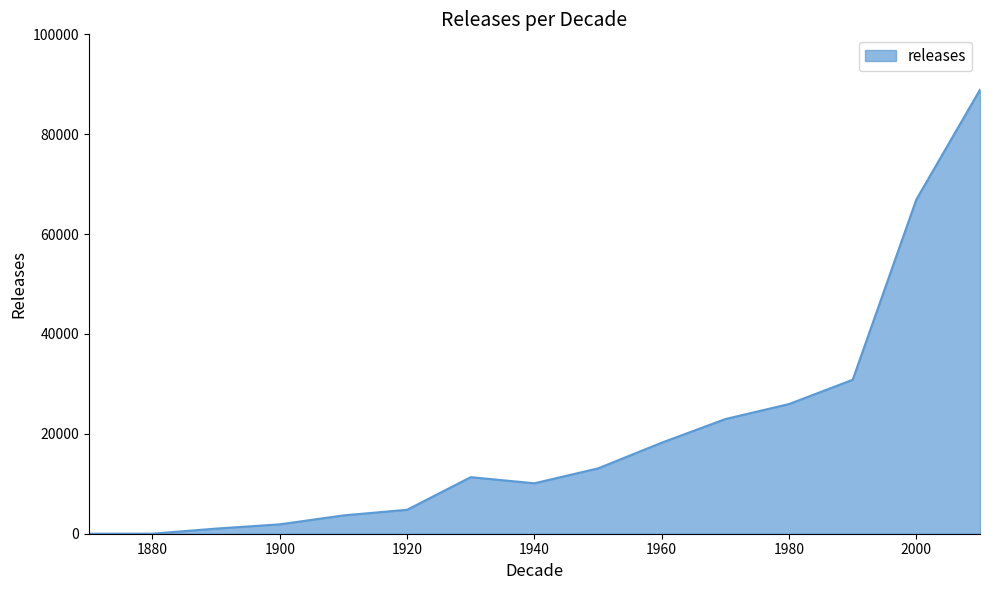

What is the maximum value shown in the chart?

88916